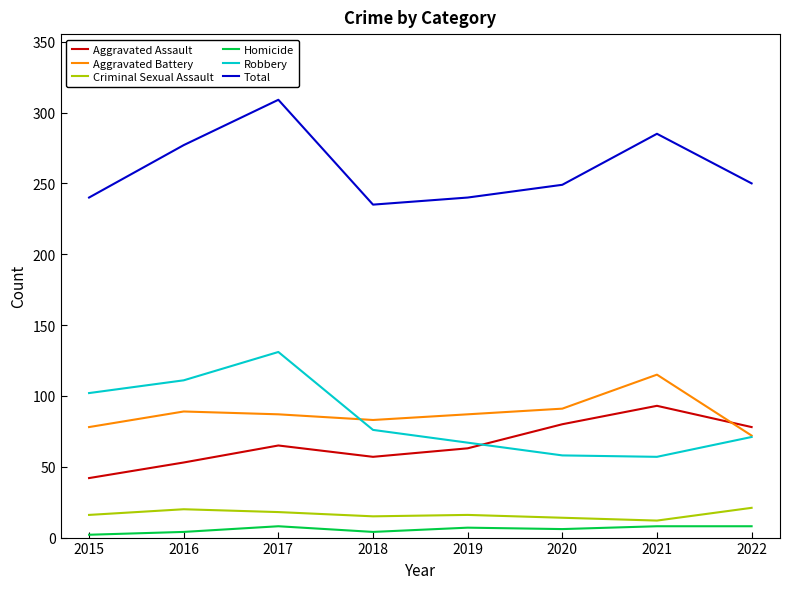

True or false: Robbery has more than 1 interior local peaks.

False